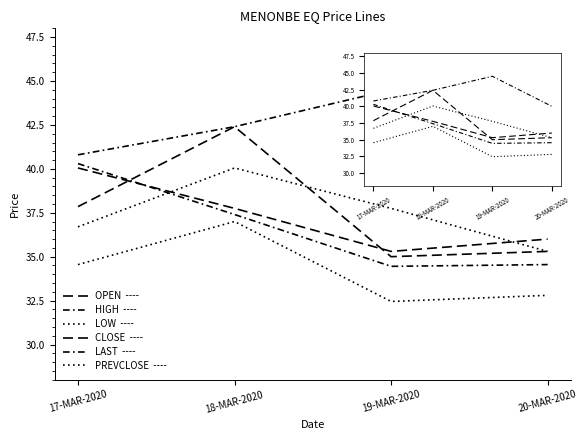

Is this an area chart (filled region under the line)?

No